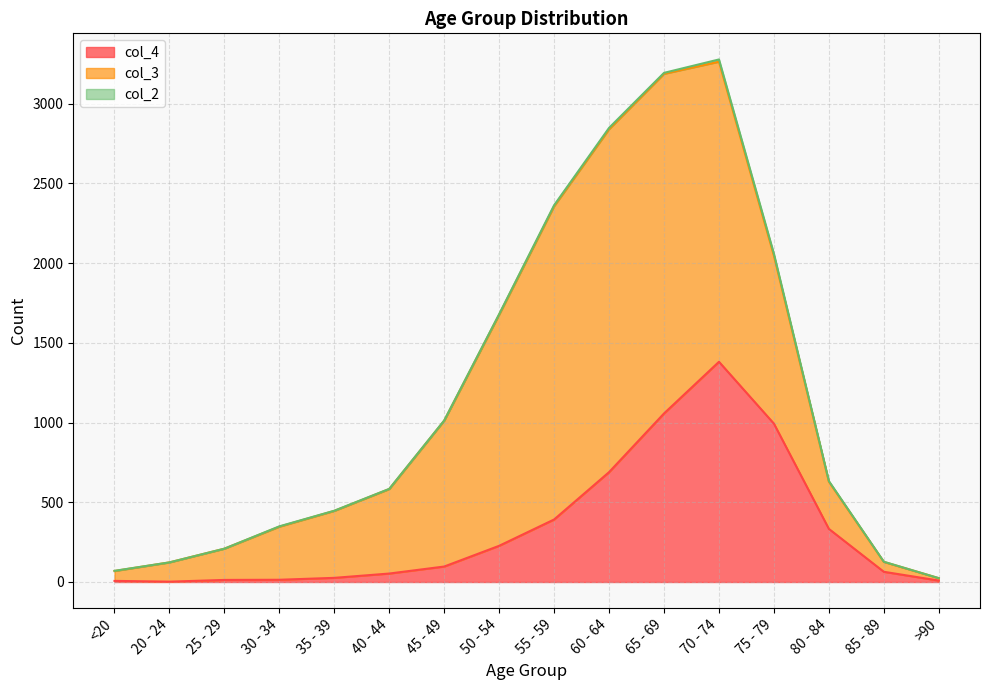

How many lines are shown in the chart?

3